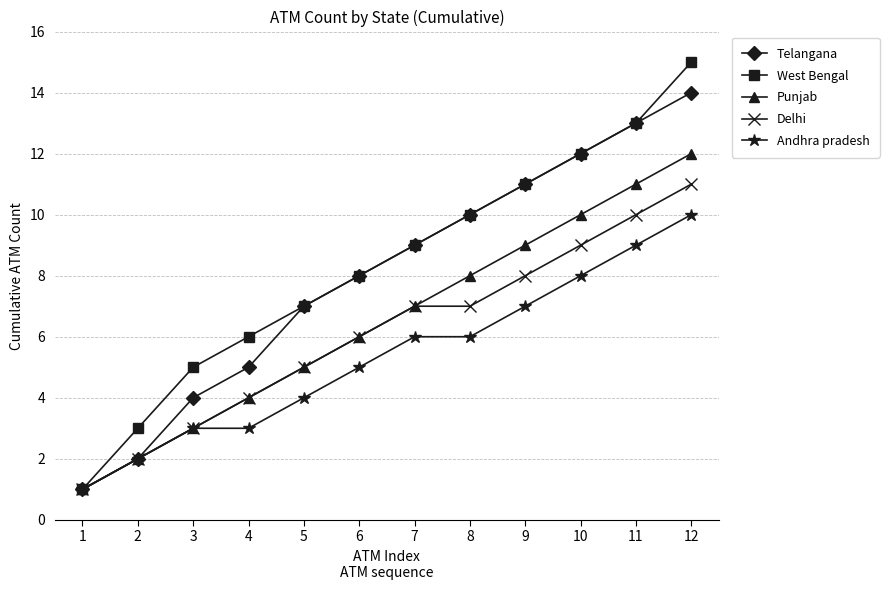

The Delhi series shows 7 at 4. True or false?

False